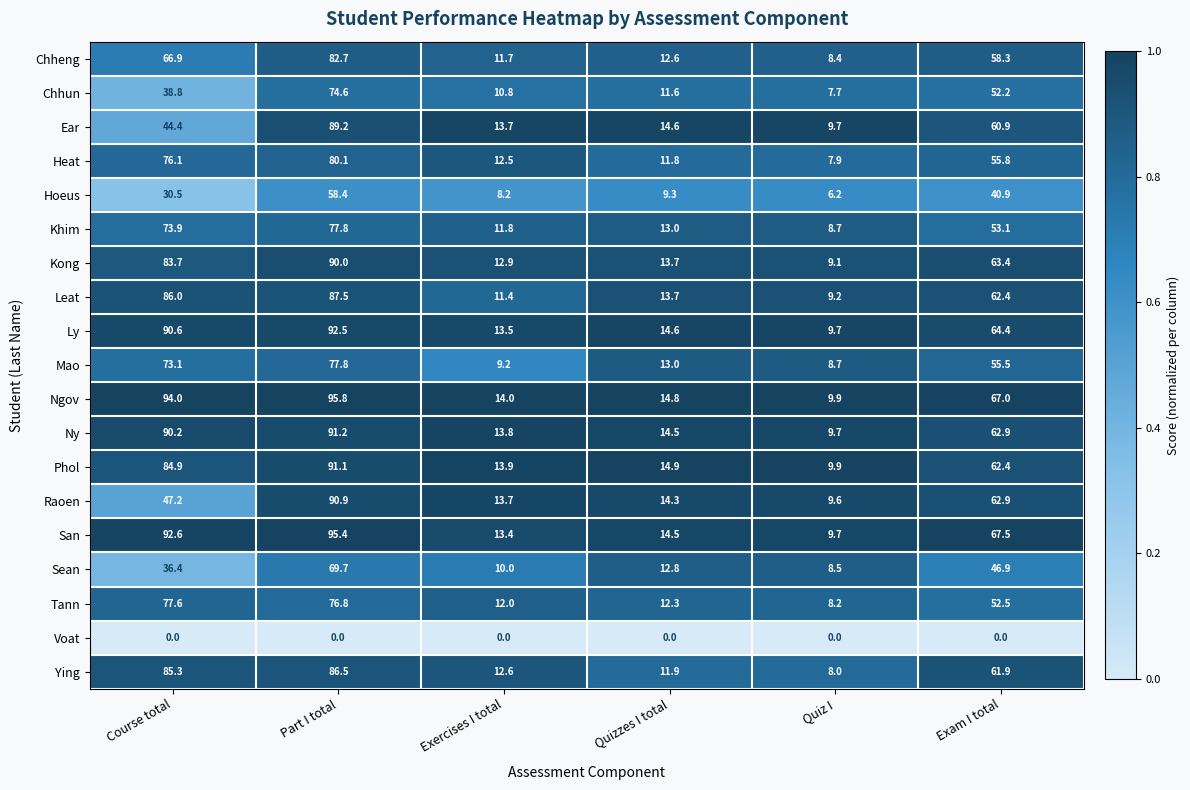

List the labels in order of Leat value, smallest first.

Quiz I, Exercises I total, Quizzes I total, Exam I total, Course total, Part I total